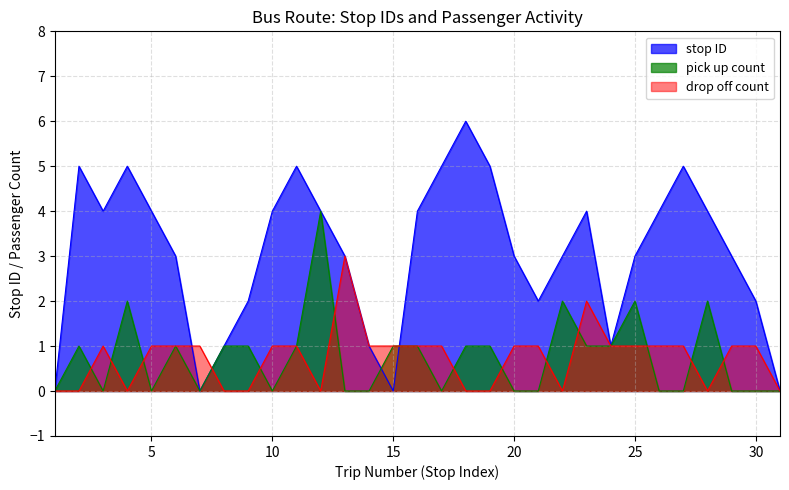

In drop off count, how many points are higher than both neighbors (excluding endpoints)?

3